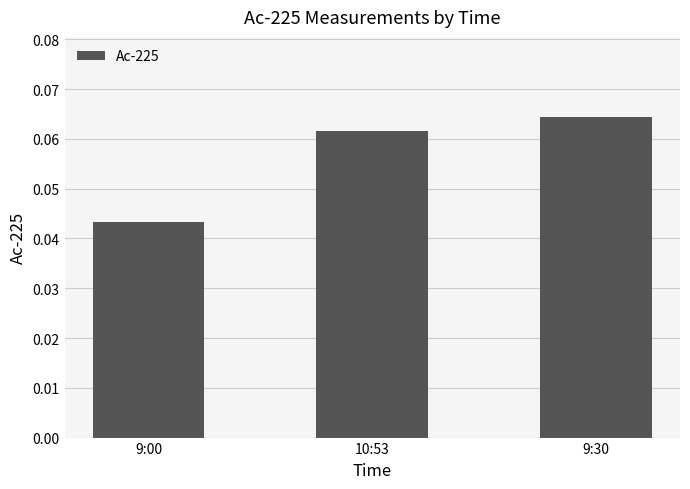

At which label is the value closest to 0?

9:00